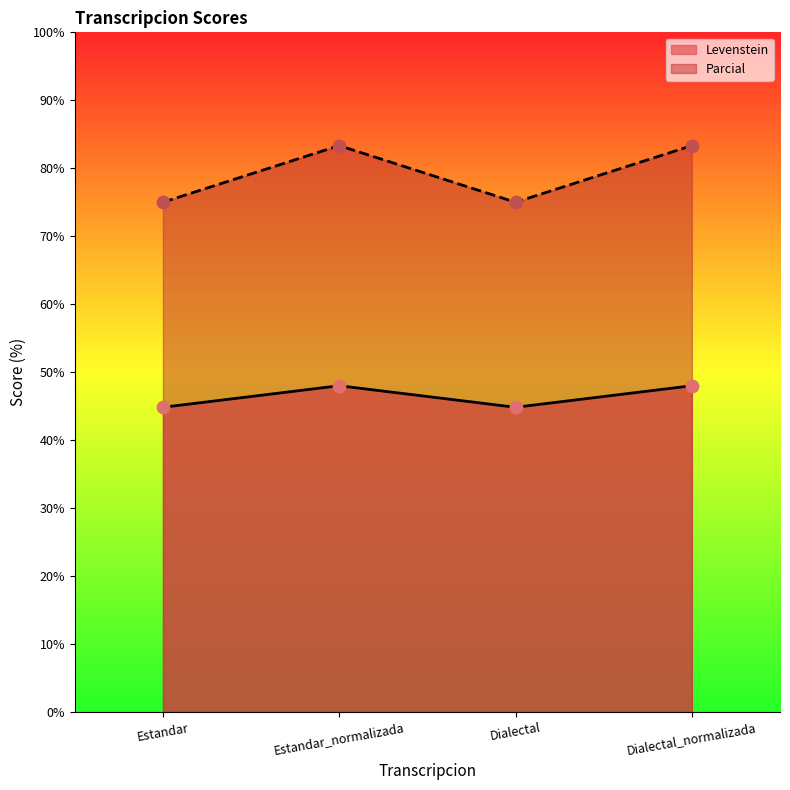

Which series contains the highest Y value?

Parcial